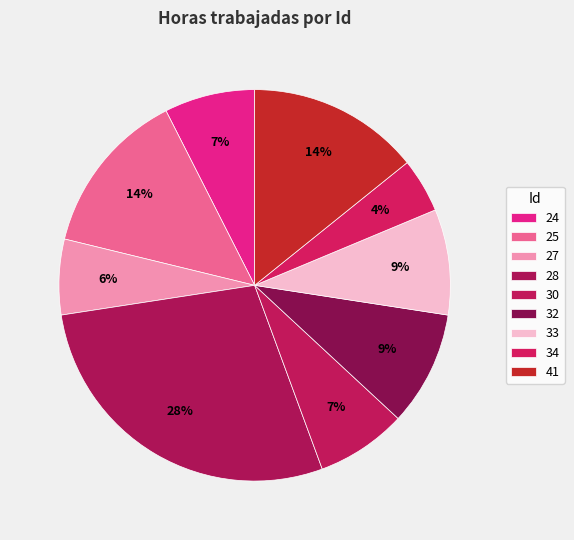

To the nearest percent, what portion does 24 represent?

7%